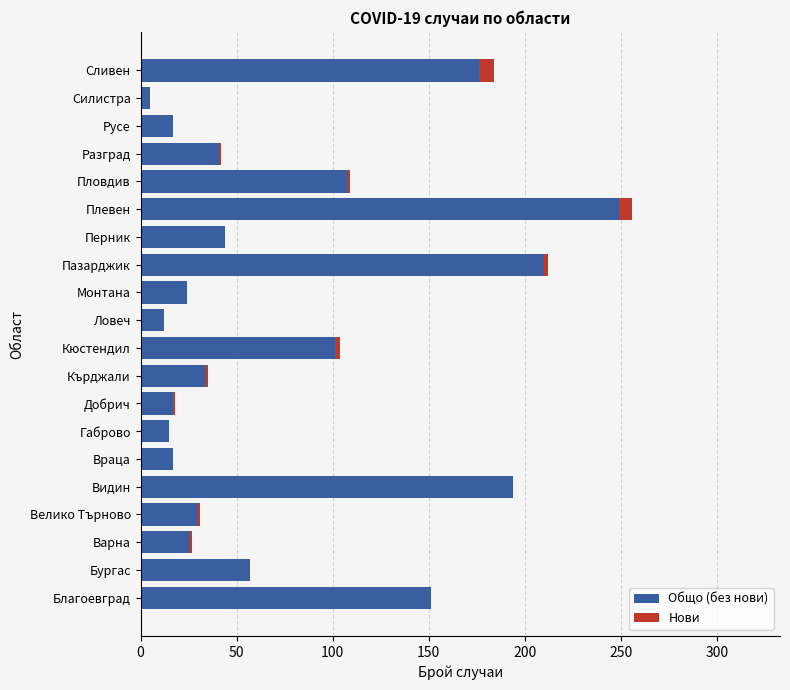

The Общо (без нови) series shows 41 at Разград. True or false?

True